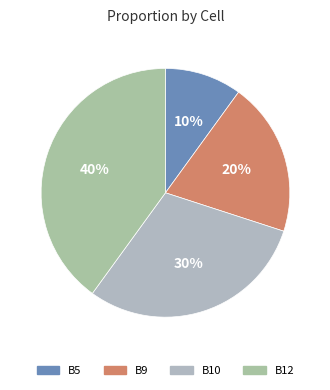

Combined, what portion of the pie is B5 and B12?

50.0%